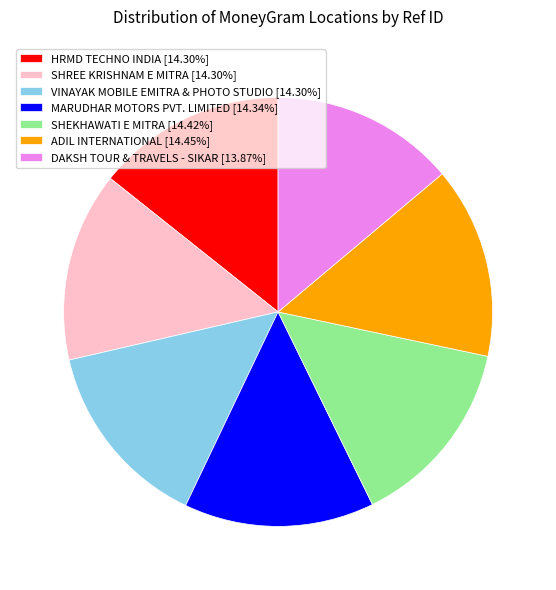

Do SHREE KRISHNAM E MITRA and VINAYAK MOBILE EMITRA & PHOTO STUDIO together represent more than half of the pie?

No